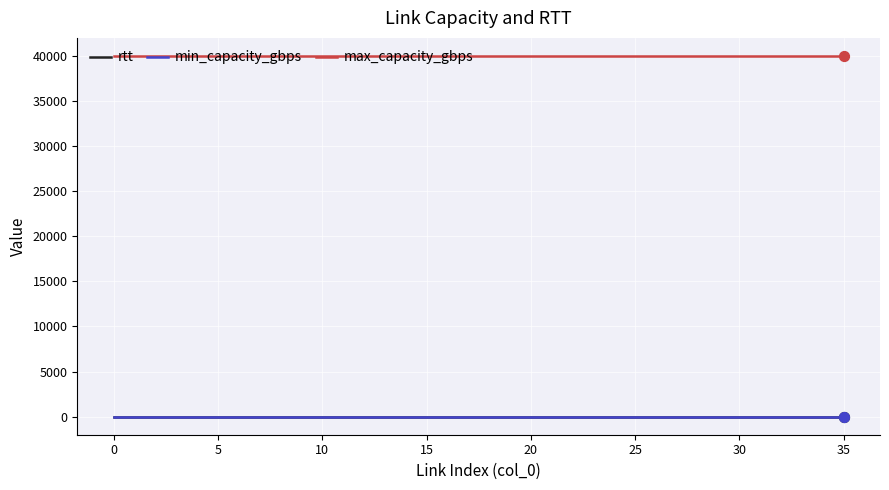

At how many categories does at least one series exceed 21421?

36